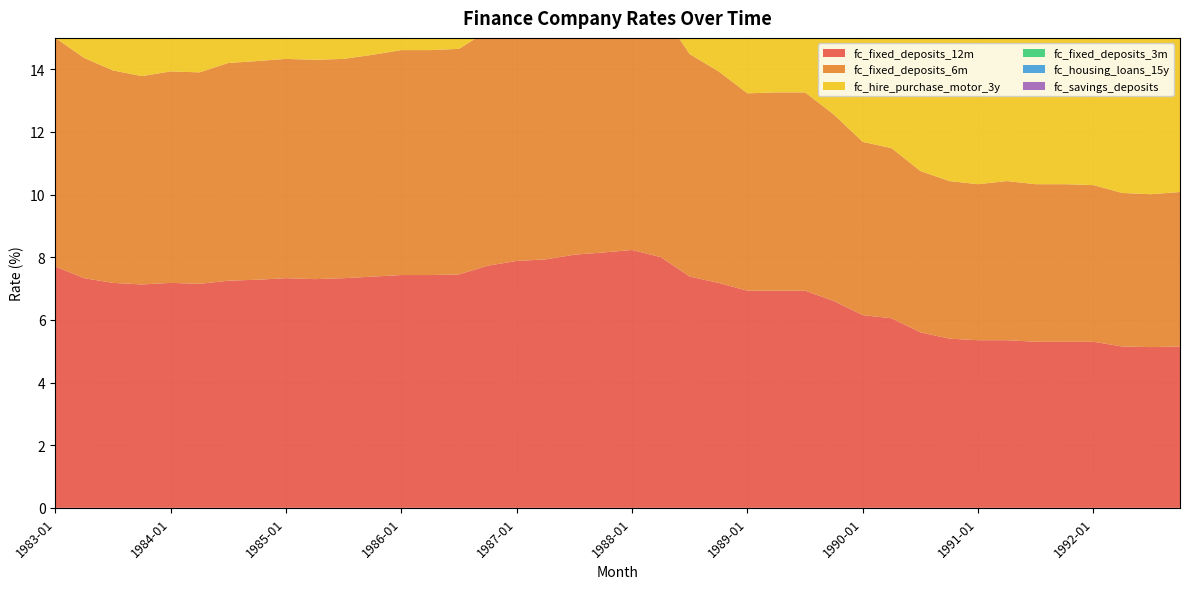

Reading left to right, list all the values displayed in this chart.

fc_fixed_deposits_12m: 7.7	7.3	7.2	7.1	7.2	7.2	7.2	7.3	7.3	7.3	7.3	7.4	7.4	7.4	7.5	7.7	7.9	7.9	8.1	8.2	8.2	8.0	7.4	7.2	6.9	6.9	6.9	6.6	6.2	6.0	5.6	5.4	5.3	5.3	5.3	5.3	5.3	5.2	5.1	5.2
fc_fixed_deposits_6m: 7.3	7.0	6.8	6.7	6.8	6.8	7.0	7.0	7.0	7.0	7.0	7.1	7.2	7.2	7.2	7.5	7.7	7.8	7.9	8.0	8.2	7.8	7.1	6.8	6.3	6.3	6.3	6.0	5.5	5.4	5.2	5.0	5.0	5.1	5.0	5.0	5.0	4.9	4.9	4.9
fc_hire_purchase_motor_3y: 12.7	12.6	12.4	12.2	12.1	12.0	12.0	12.0	11.9	11.7	11.5	11.4	11.4	11.3	11.3	11.3	11.4	11.5	11.5	11.6	11.7	11.7	11.6	11.5	11.5	11.5	11.5	11.2	11.1	11.1	11.0	10.7	10.5	10.4	10.4	10.4	10.3	10.3	10.1	10.0
fc_fixed_deposits_3m: 7.2	6.7	6.5	6.4	6.5	6.5	6.7	6.8	6.8	6.8	6.8	6.9	7.0	7.0	7.1	7.5	7.7	7.7	7.9	8.0	8.1	7.6	6.8	6.5	6.0	6.0	6.0	5.7	5.3	5.2	4.9	4.8	4.7	4.9	4.9	4.9	4.9	4.8	4.7	4.8
fc_housing_loans_15y: 12.4	12.2	12.0	11.9	11.8	11.6	11.4	11.3	10.9	10.7	10.6	10.6	10.5	10.5	10.4	10.5	10.6	10.8	10.8	10.9	10.9	10.9	10.9	10.8	10.7	10.6	10.6	10.4	10.3	10.2	10.1	10.0	9.6	9.5	9.4	9.4	9.4	9.4	9.4	9.2
fc_savings_deposits: 7.2	7.1	7.0	7.0	7.0	7.0	7.0	7.0	7.2	7.2	7.2	7.2	7.2	7.2	7.2	7.3	7.5	7.6	7.8	7.8	7.9	7.6	7.0	6.9	6.7	6.6	6.6	6.3	5.9	5.8	5.6	5.5	5.4	5.5	5.4	5.4	5.4	5.3	5.3	5.2